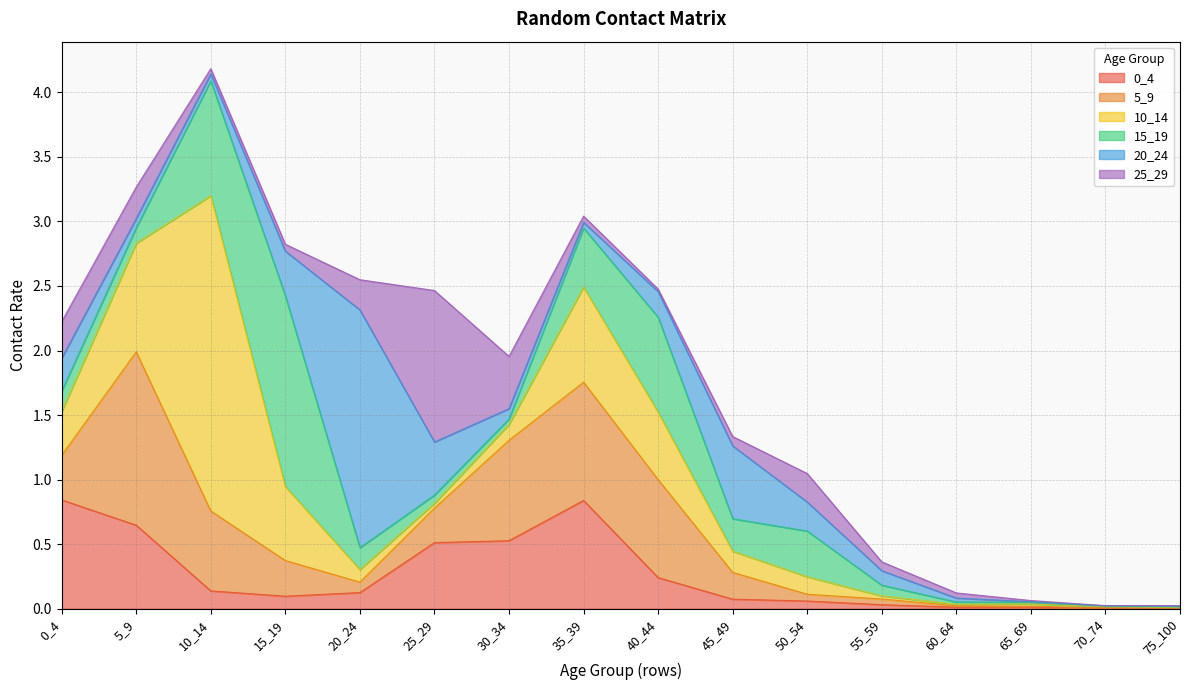

True or false: 0_4 and 25_29 intersect in this chart.

True